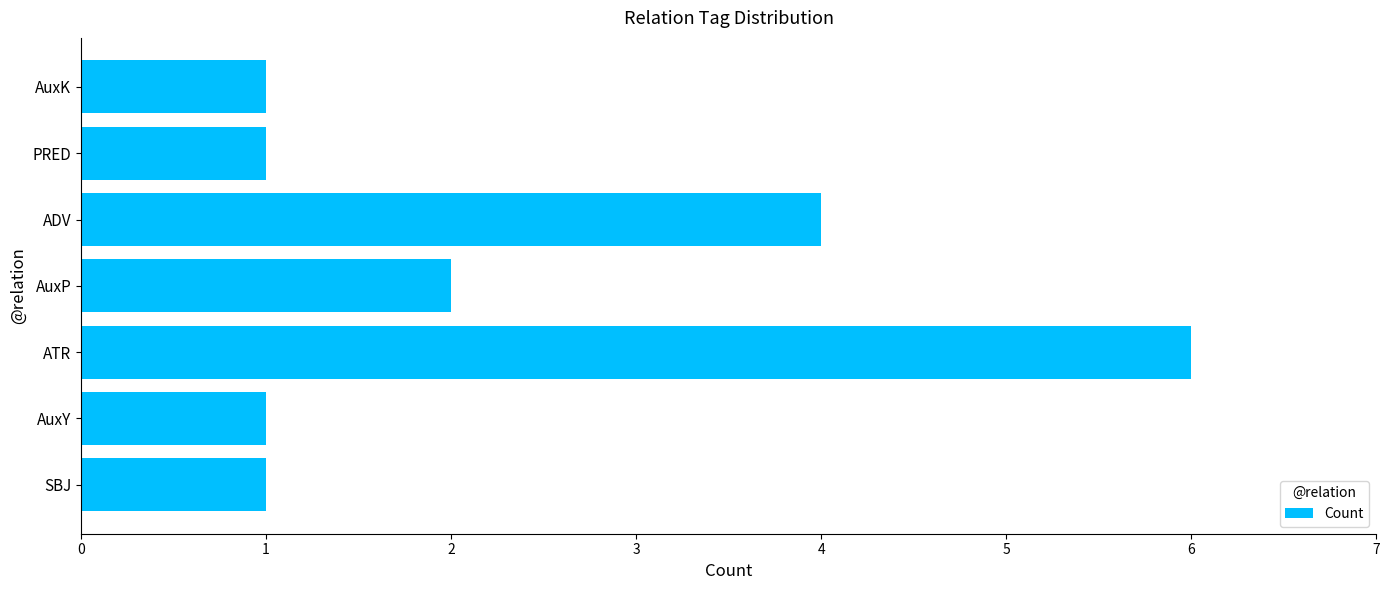

Reading top to bottom, list all the values displayed in this chart.

1	1	4	2	6	1	1